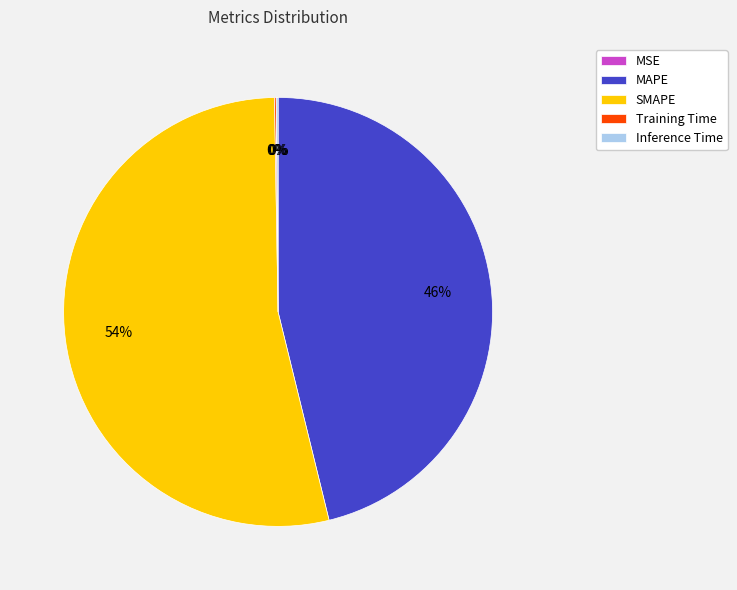

What is the largest slice in the pie chart?

SMAPE